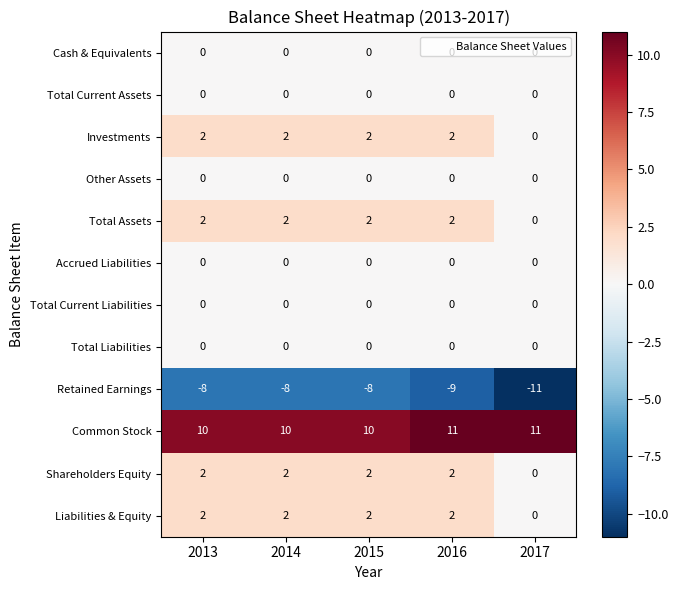

How many Retained Earnings values are between -9 and -8?

4